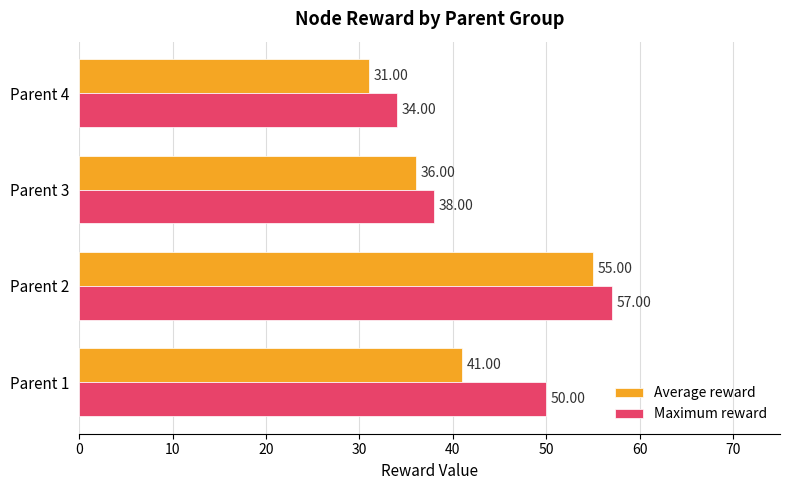

What is the difference between the highest and lowest values at Parent 4?

3